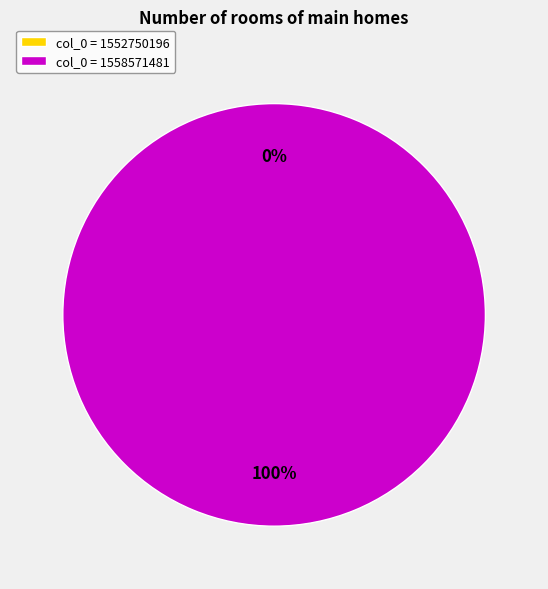

Which slice is the smallest?

1552750196